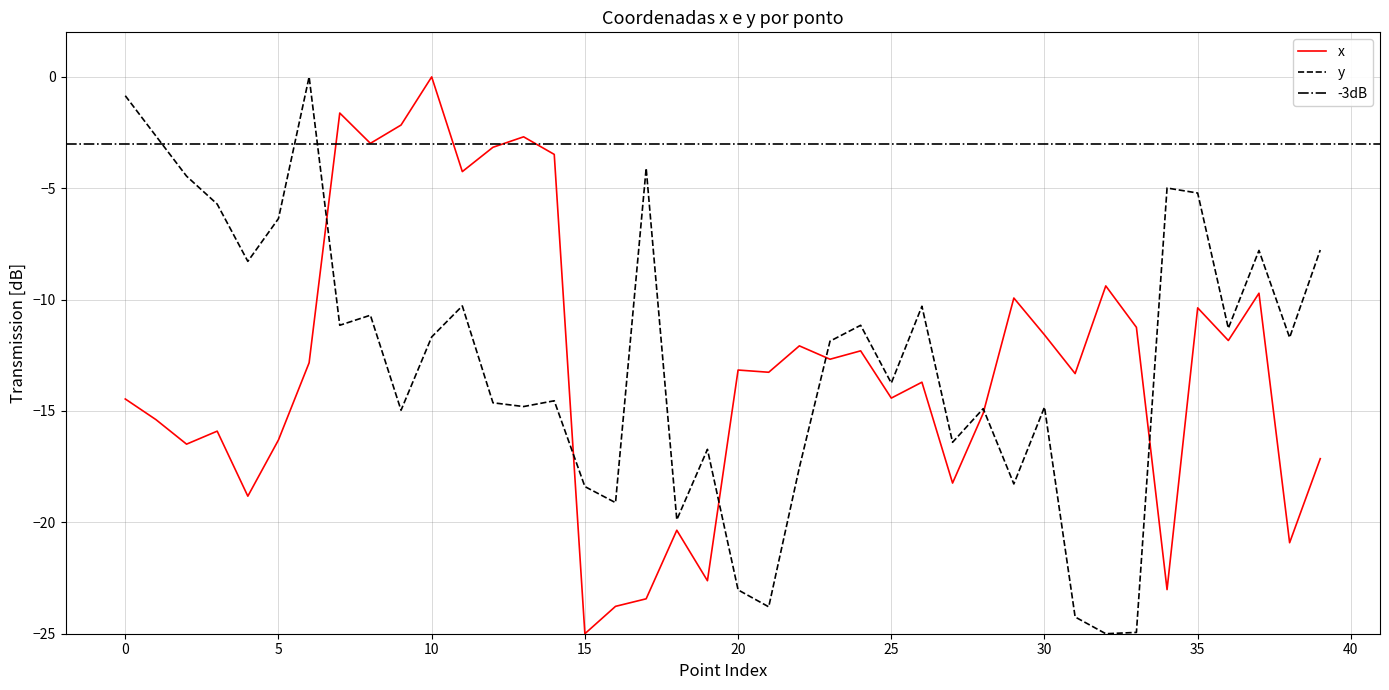

What is the sum of the y values at 6 and 2?

-4.5